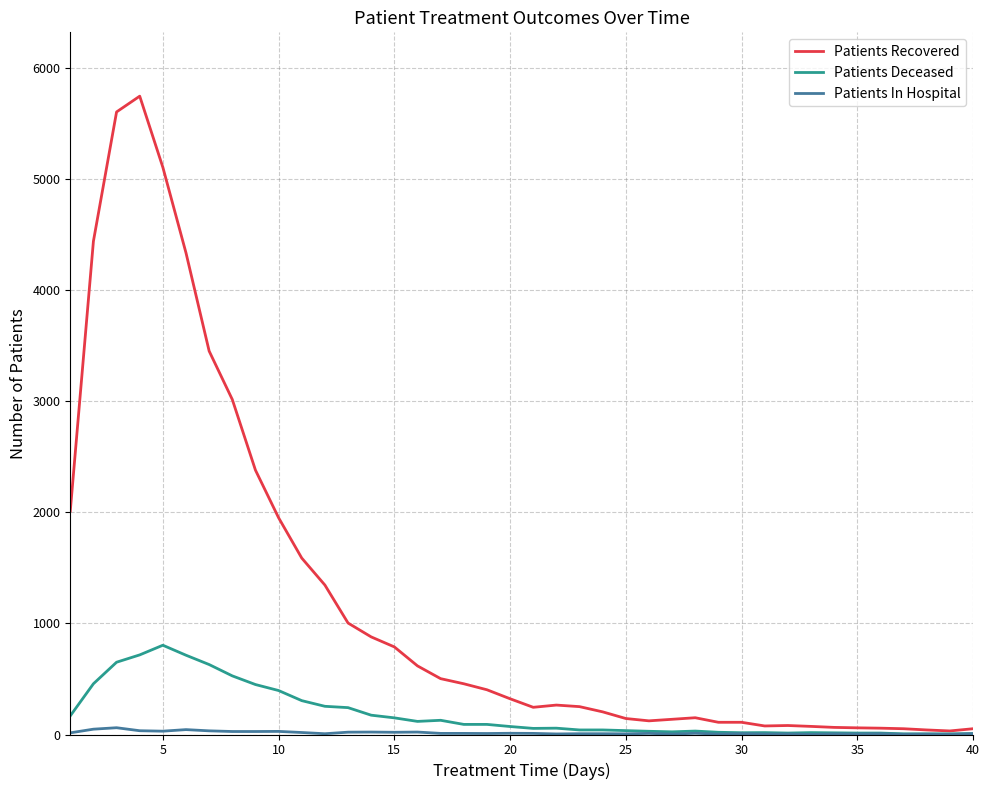

Which series has the largest total across all categories?

Patients Recovered